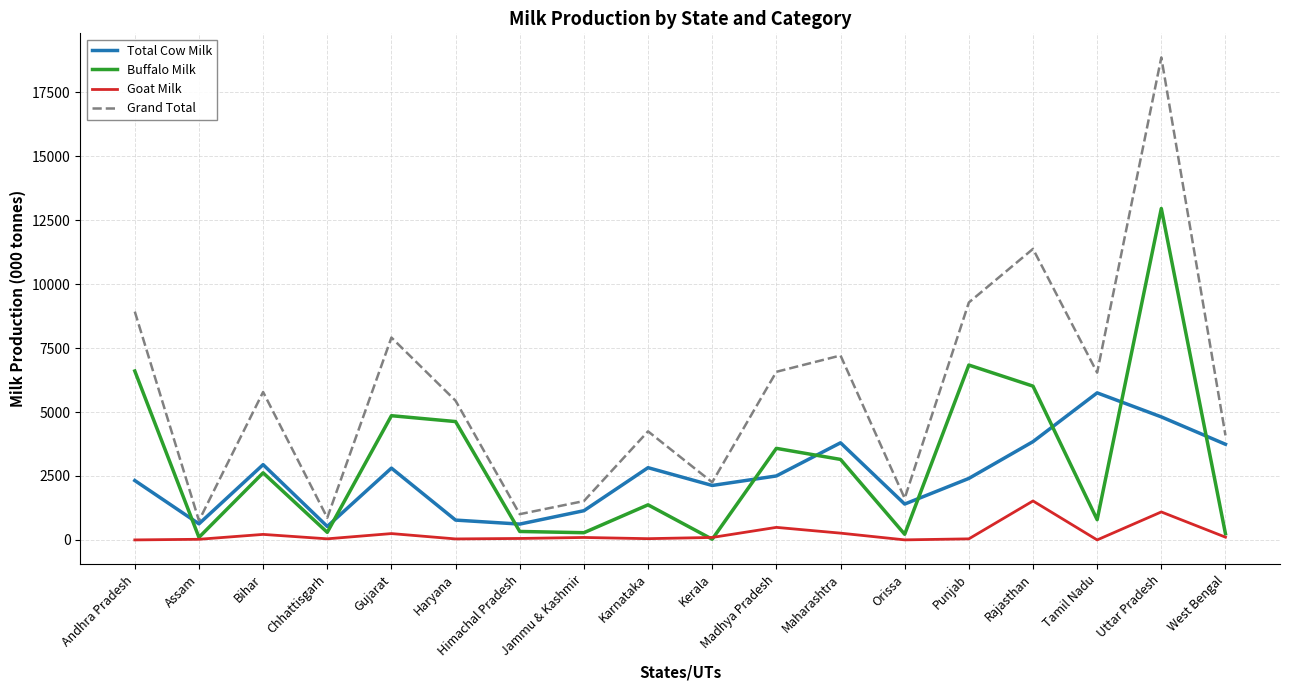

Rank the series by their maximum value, from lowest to highest.

Goat Milk, Total Cow Milk, Buffalo Milk, Grand Total